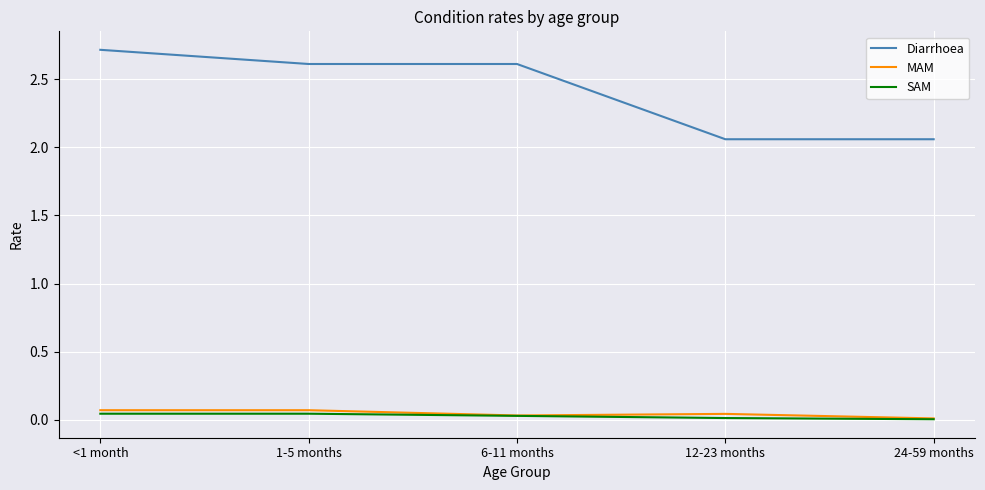

How many series are shown in this chart?

3